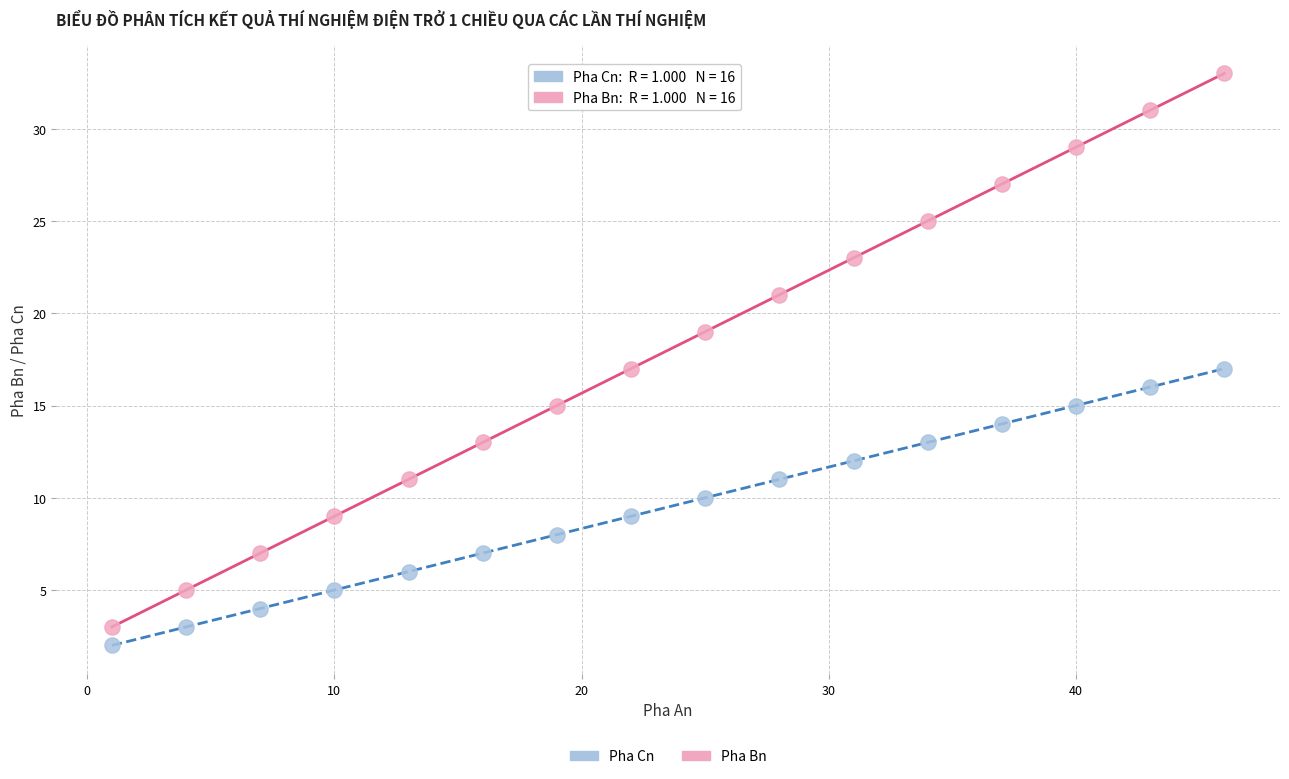

Across all data points, what is the range of X values (max minus min)?

45